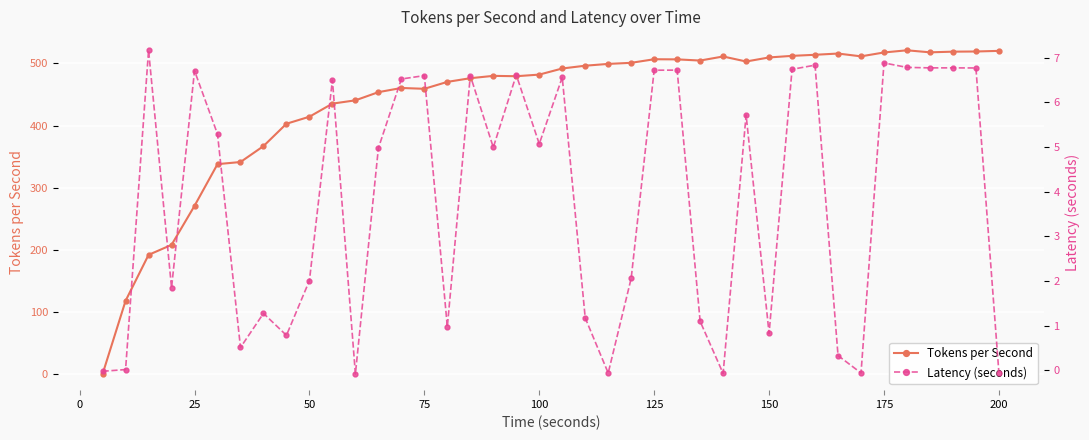

True or false: Tokens per Second has more than 0 interior local peaks.

True